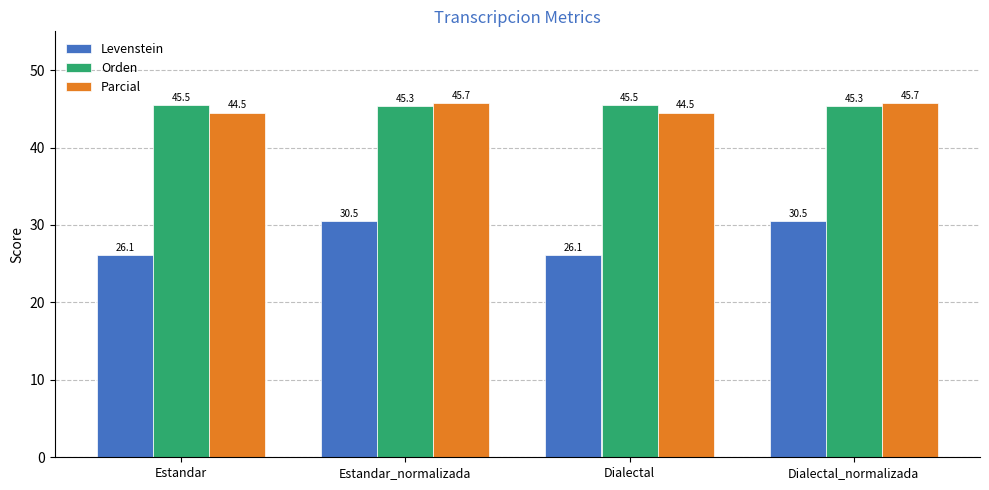

True or false: Parcial has a value of 69.3 at Estandar.

False